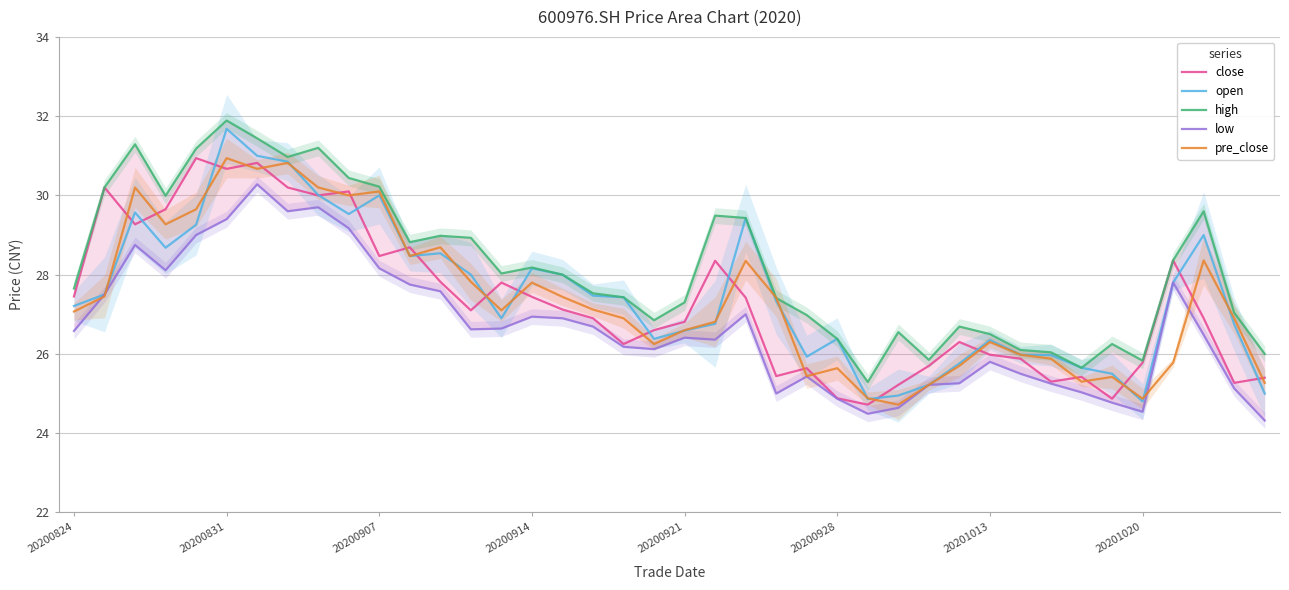

What are all the series names shown in the legend?

close, open, high, low, pre_close